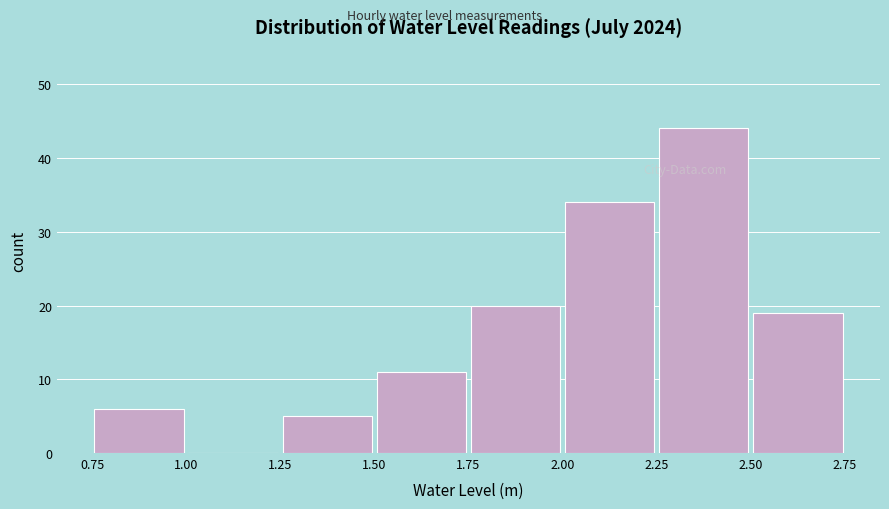

Over which range of the x-axis is the bar tallest?

2.25 to 2.50